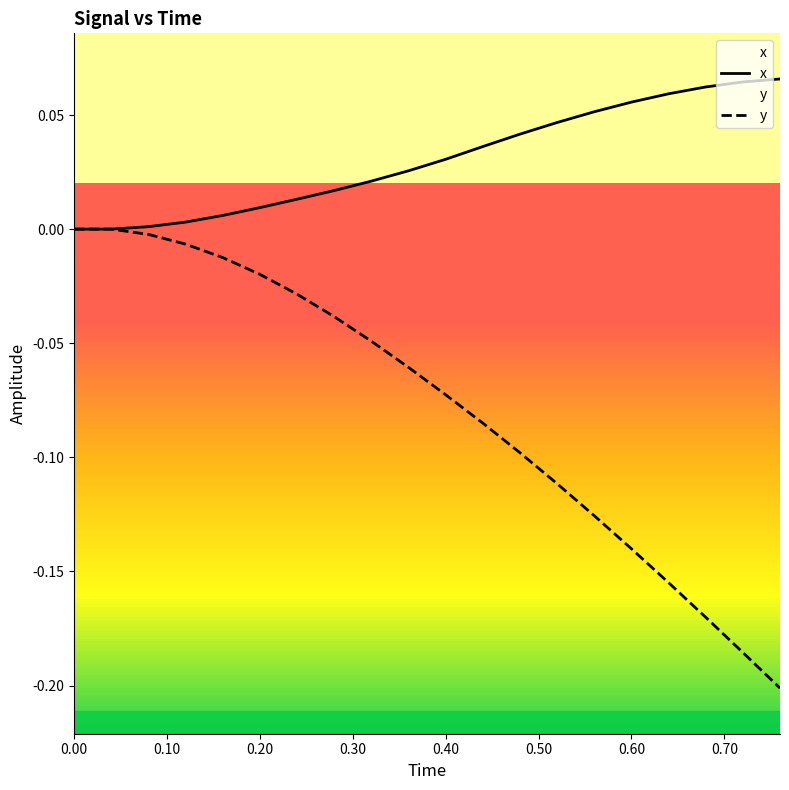

What are all the series names shown in the legend?

x, y